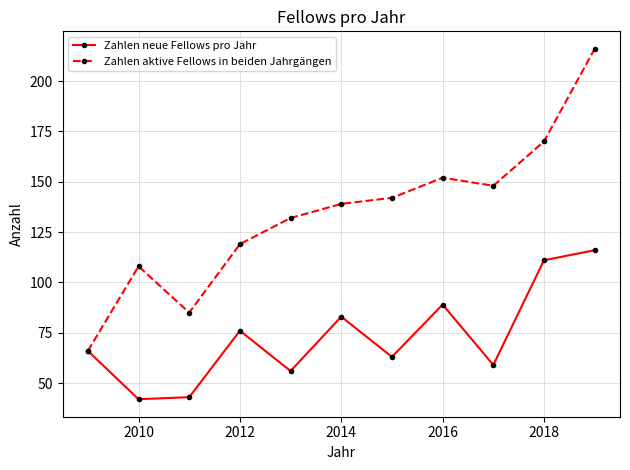

What are all the series names shown in the legend?

Zahlen neue Fellows pro Jahr, Zahlen aktive Fellows in beiden Jahrgängen